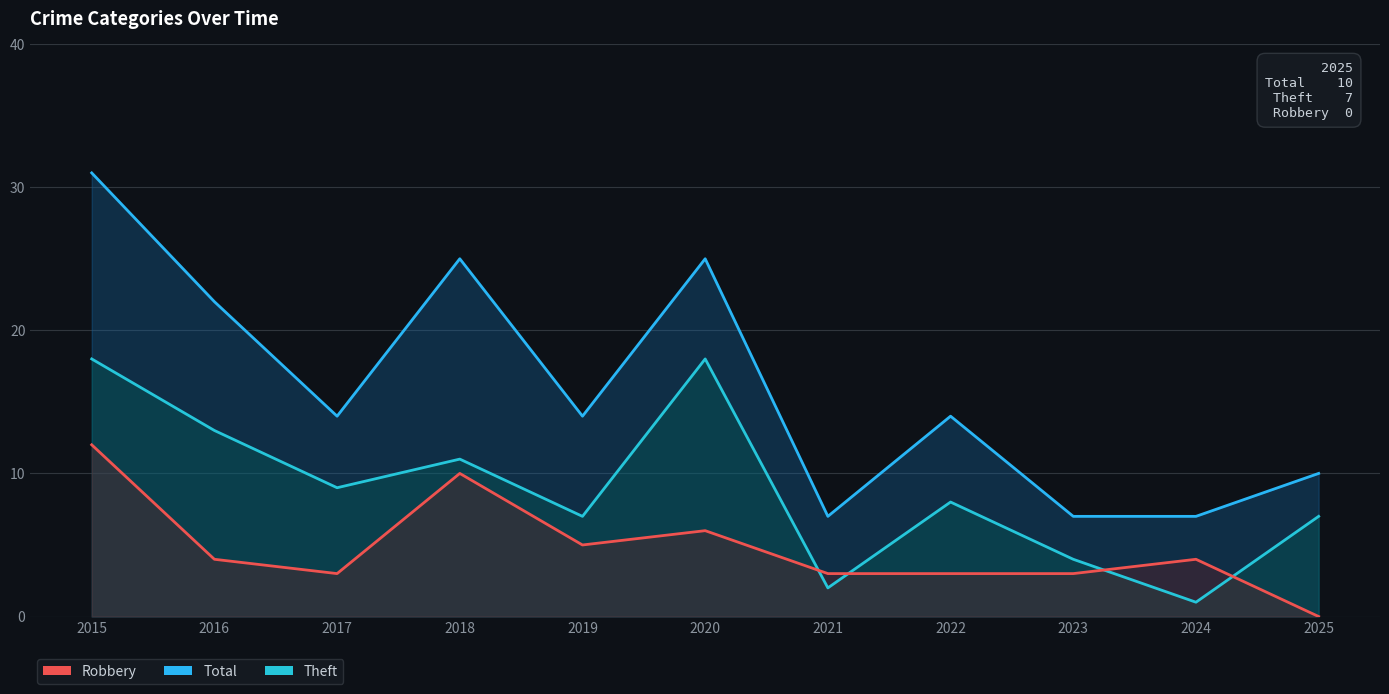

Read the Total value at 2022.

14